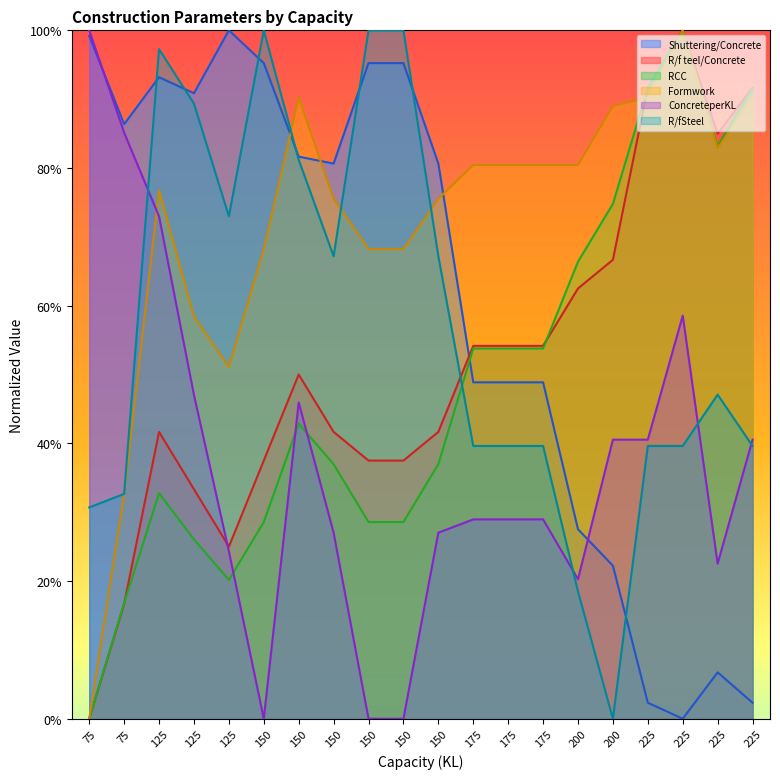

Rank the series by their maximum value, from lowest to highest.

Shuttering/Concrete, R/f teel/Concrete, RCC, Formwork, ConcreteperKL, R/fSteel